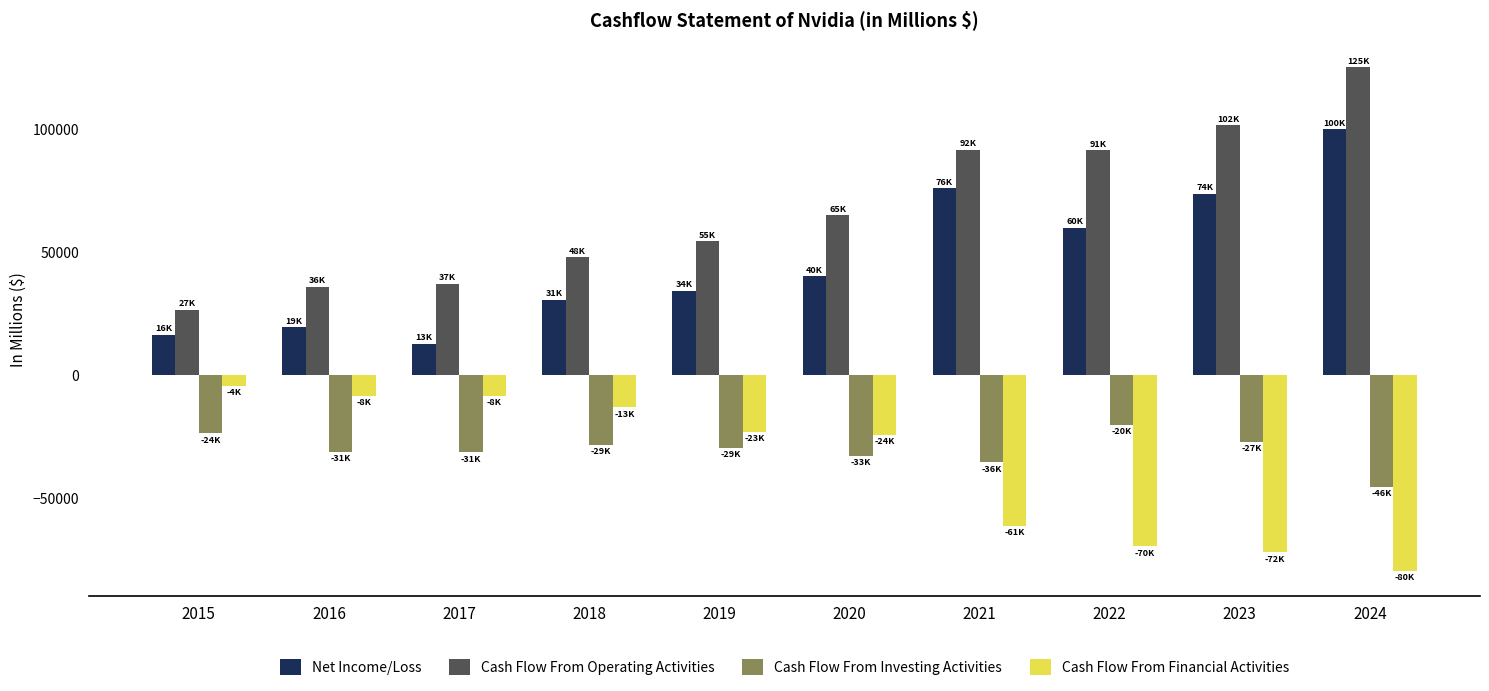

List the series in order of their peak value, lowest first.

Cash Flow From Investing Activities, Cash Flow From Financial Activities, Net Income/Loss, Cash Flow From Operating Activities